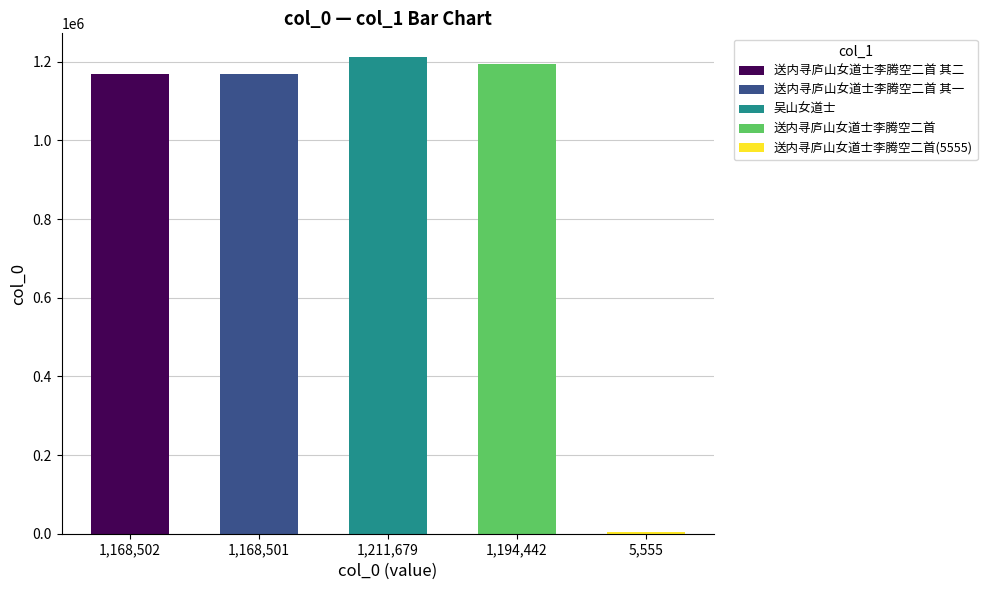

What is the label of the 2nd bar from the left?

1,168,501